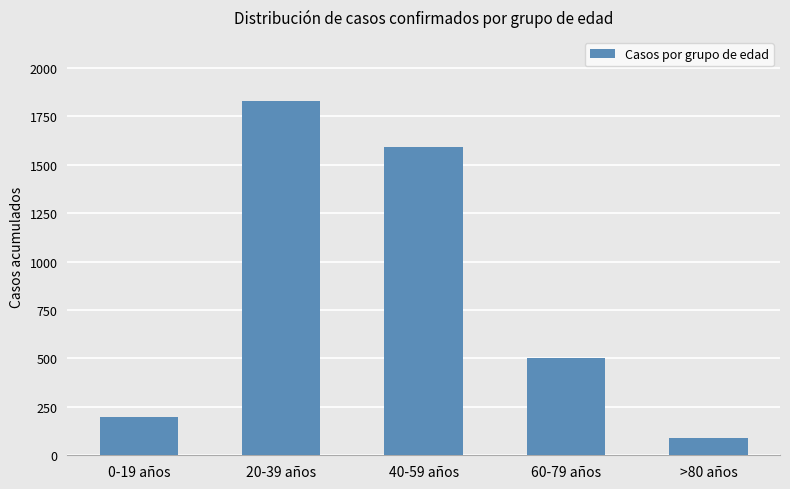

List the labels in order of value, largest first.

20-39 años, 40-59 años, 60-79 años, 0-19 años, >80 años